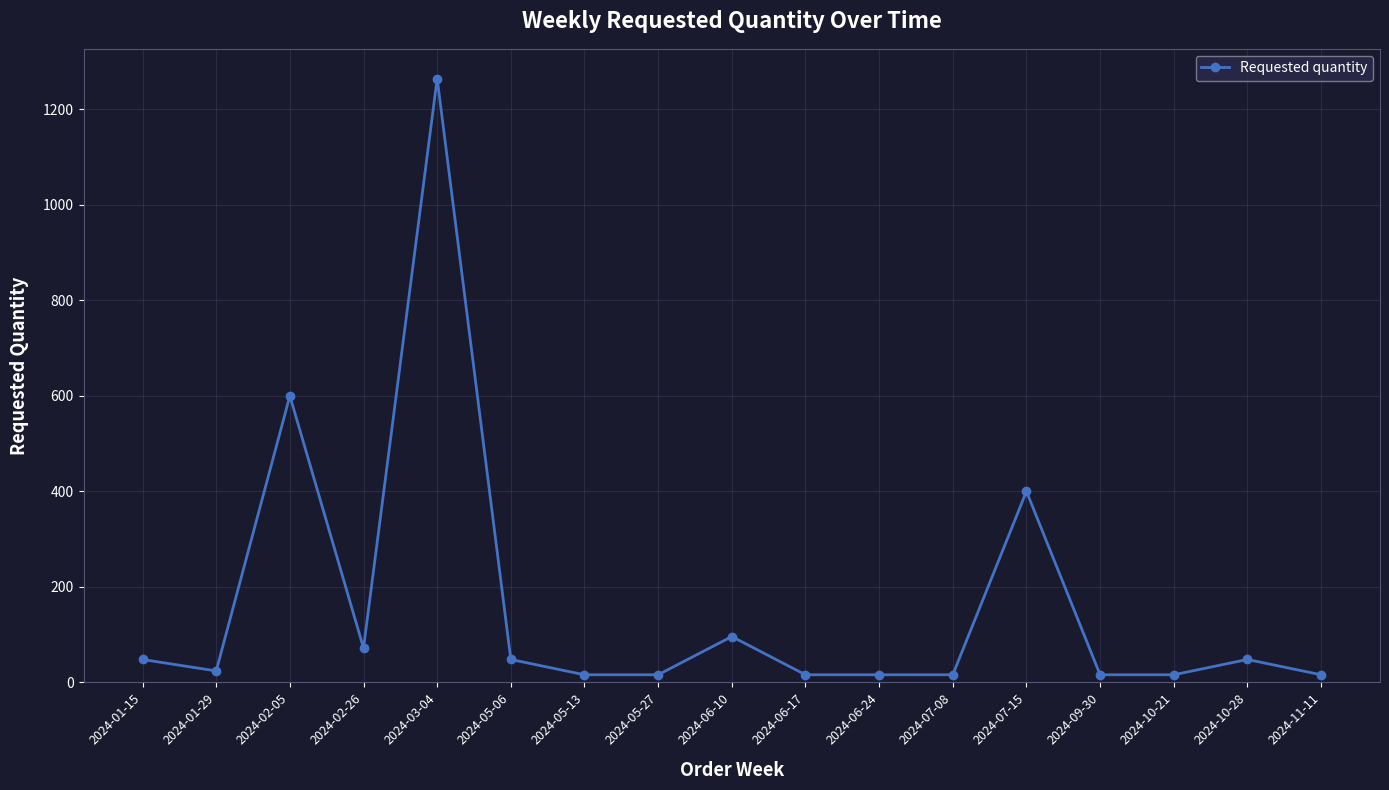

What is the ratio of the value at 2024-07-08 to the value at 2024-06-17?

1.0